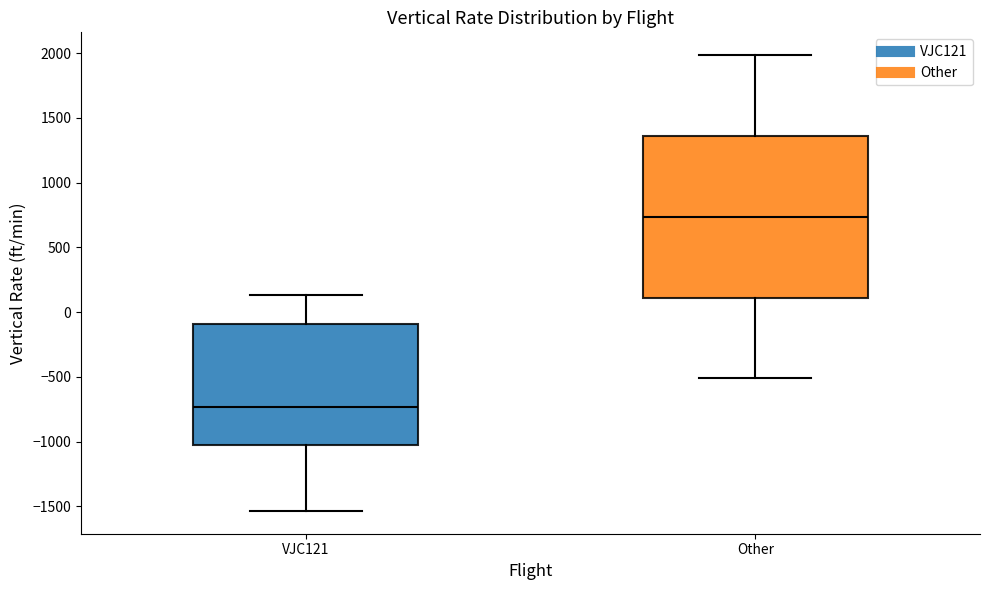

Where does the upper whisker of the box for Other end on the y-axis? The values are not printed on the chart, so give them approximately, as read against the axis.

2000